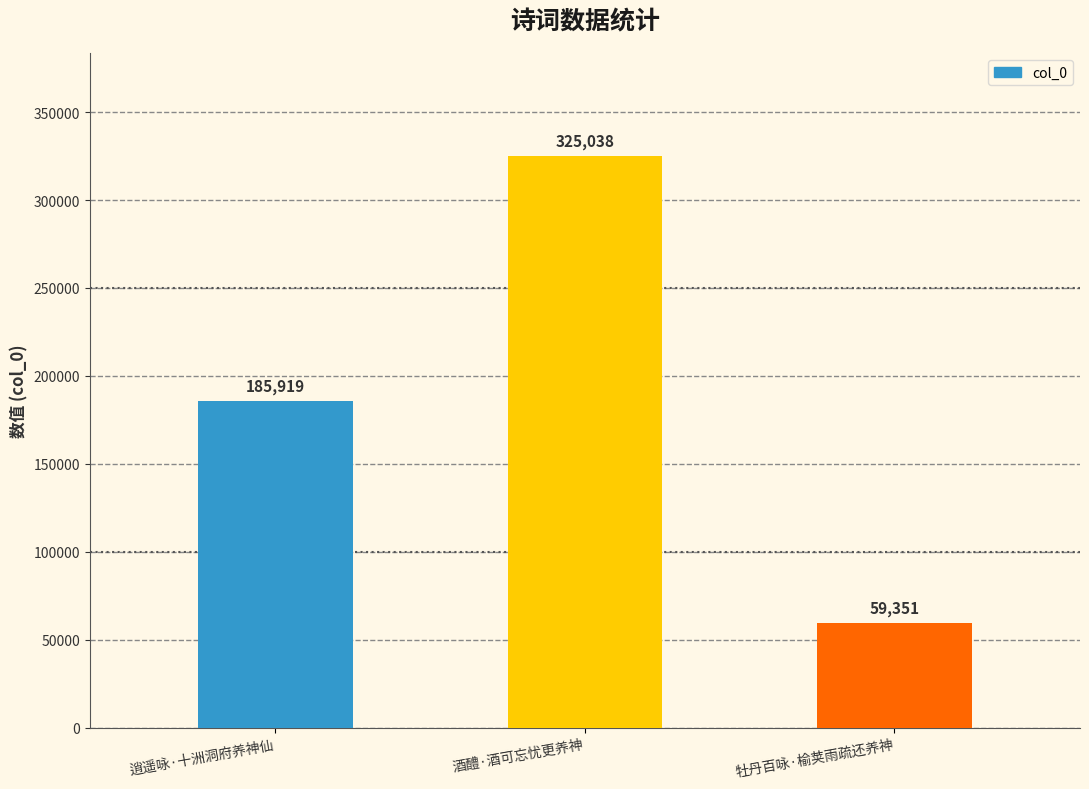

The value at 牡丹百咏·榆荚雨疏还养神 is 86953. True or false?

False